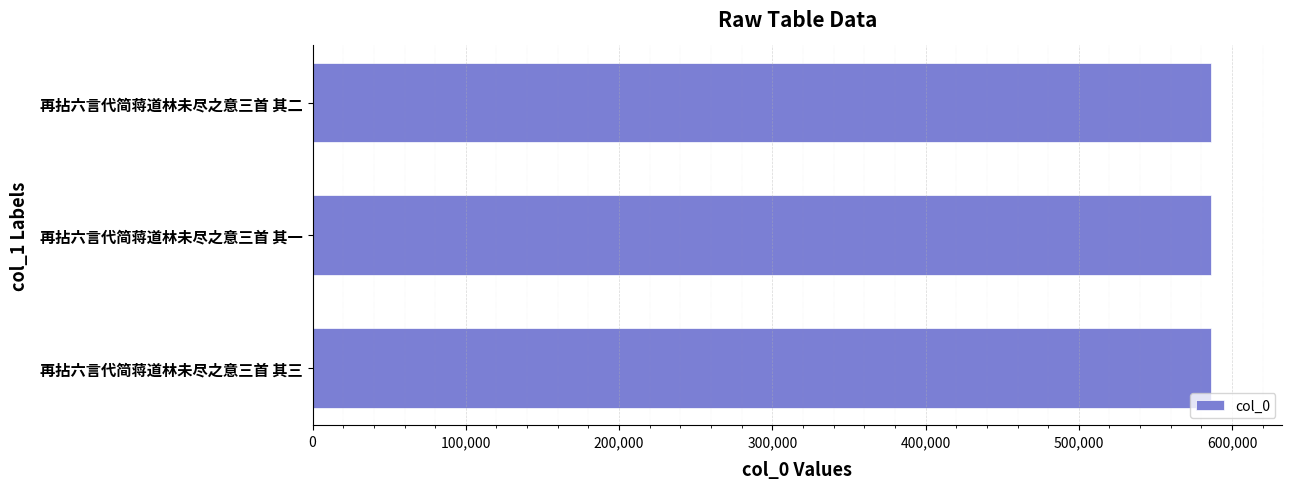

How many values are below 585938?

1